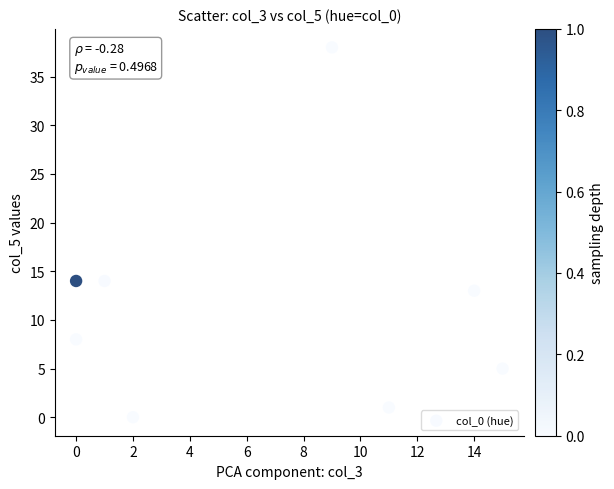

What is the average X value?

6